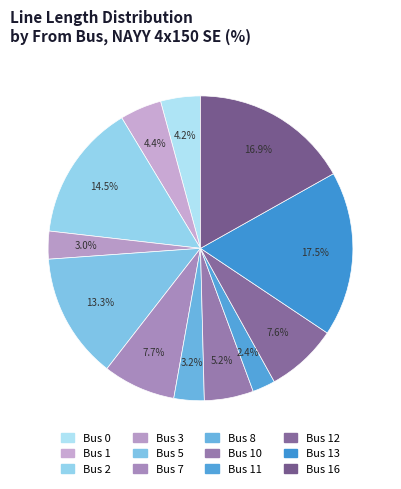

Is there any slice that represents more than half of the pie?

No